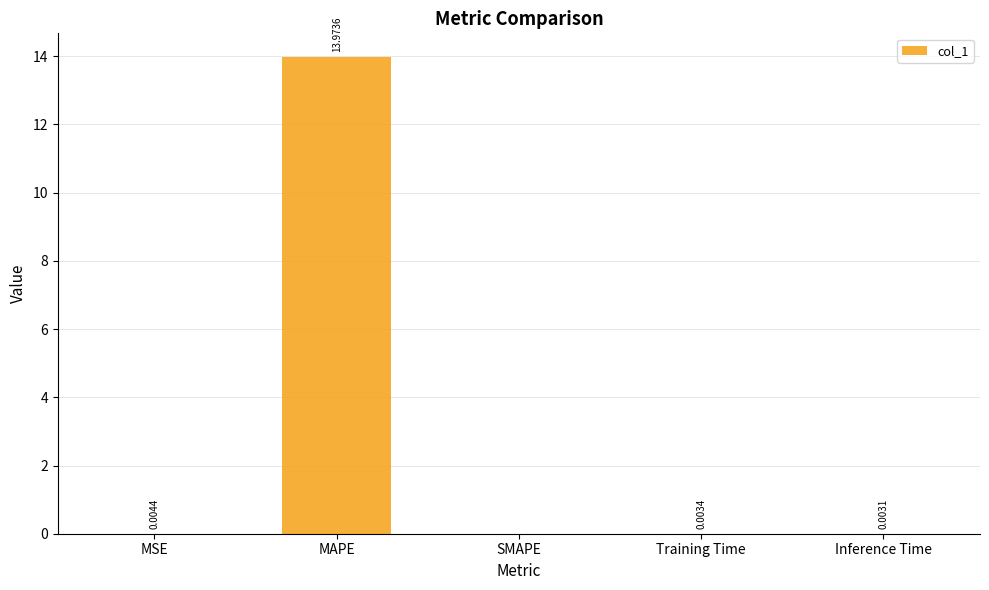

Which category has the highest value across all series?

MAPE